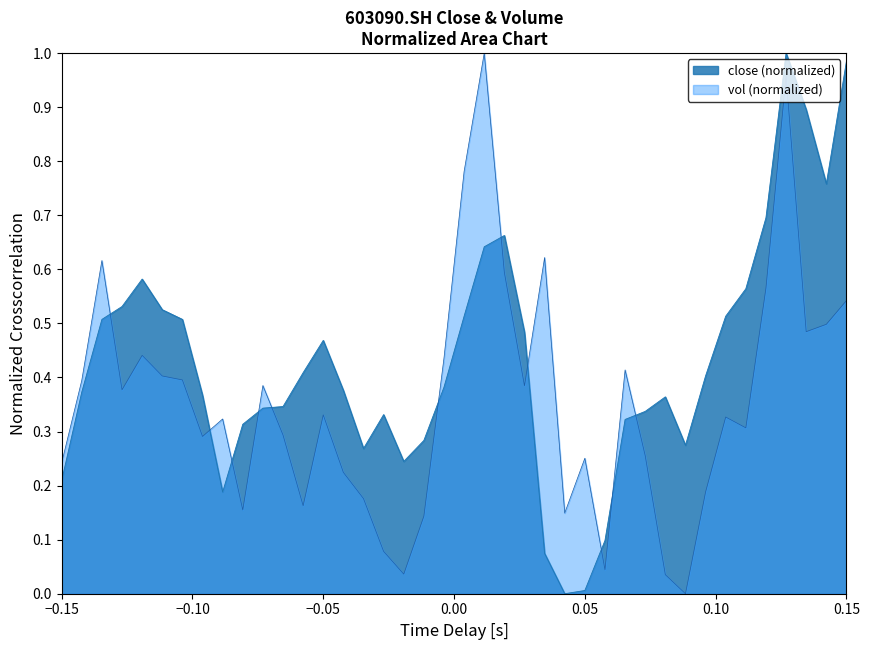

True or false: vol (normalized) and close (normalized) cross at least once.

True